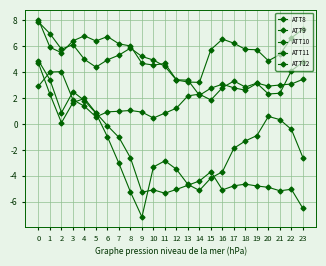

How many lines are shown in the chart?

5